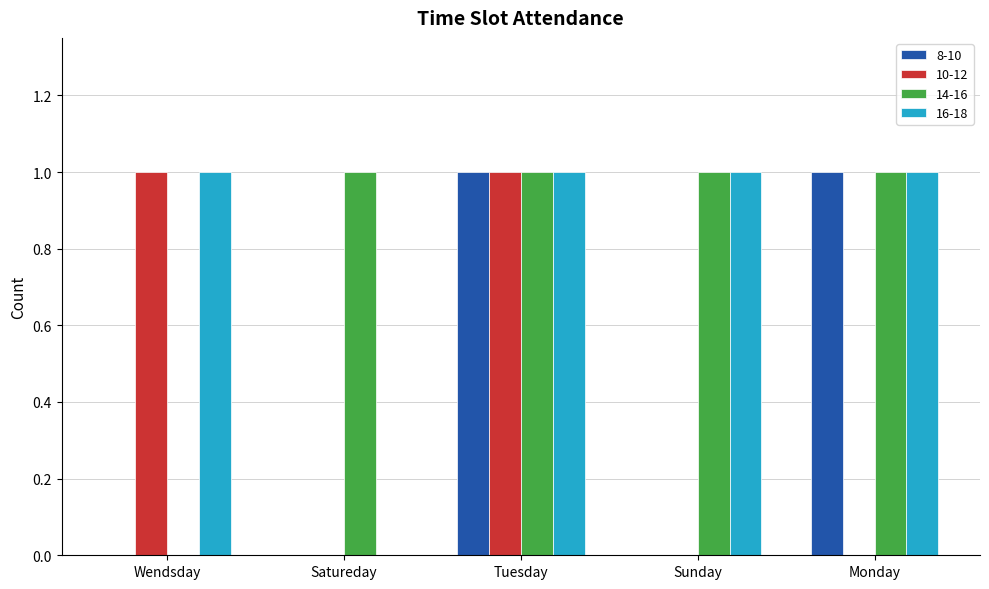

What is the total value across all series at Tuesday?

4